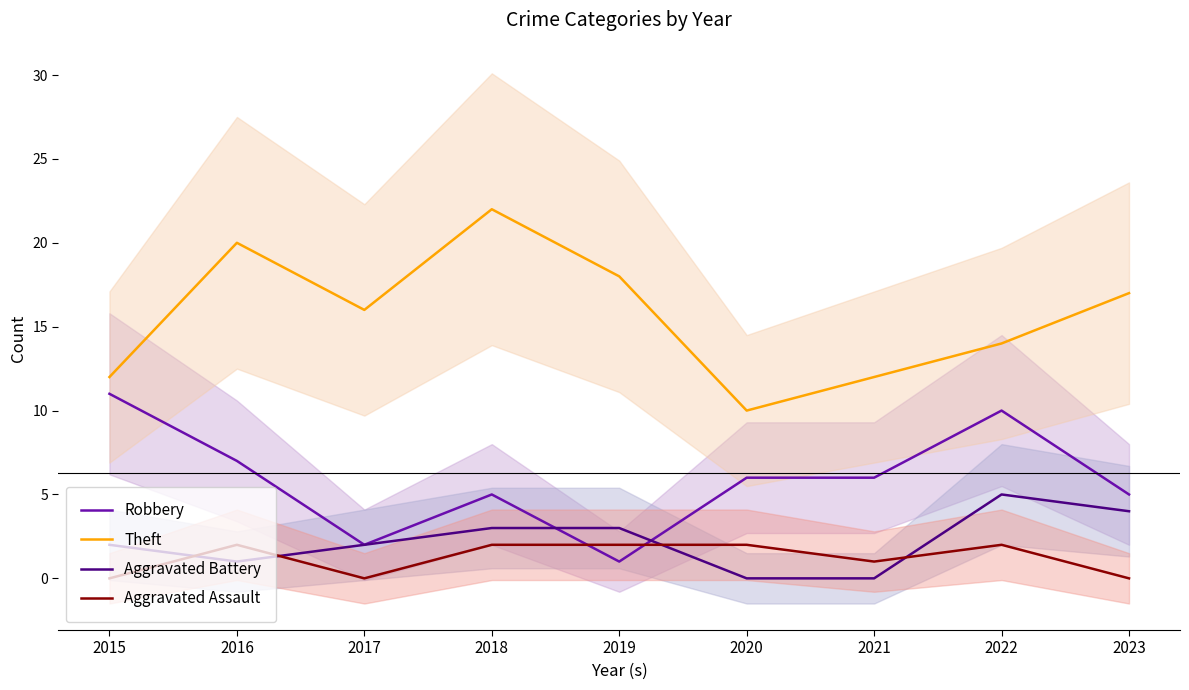

Reading right to left, what are all the values shown in this chart?

Robbery: 5	10	6	6	1	5	2	7	11
Theft: 17	14	12	10	18	22	16	20	12
Aggravated Battery: 4	5	0	0	3	3	2	1	2
Aggravated Assault: 0	2	1	2	2	2	0	2	0